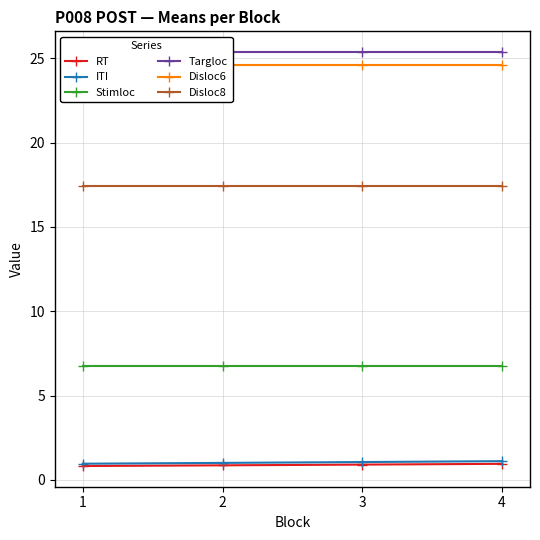

At which label does RT reach its peak?

4